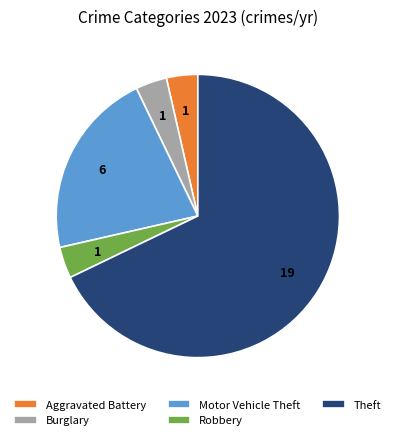

The Theft slice represents 68% of the pie. True or false?

True